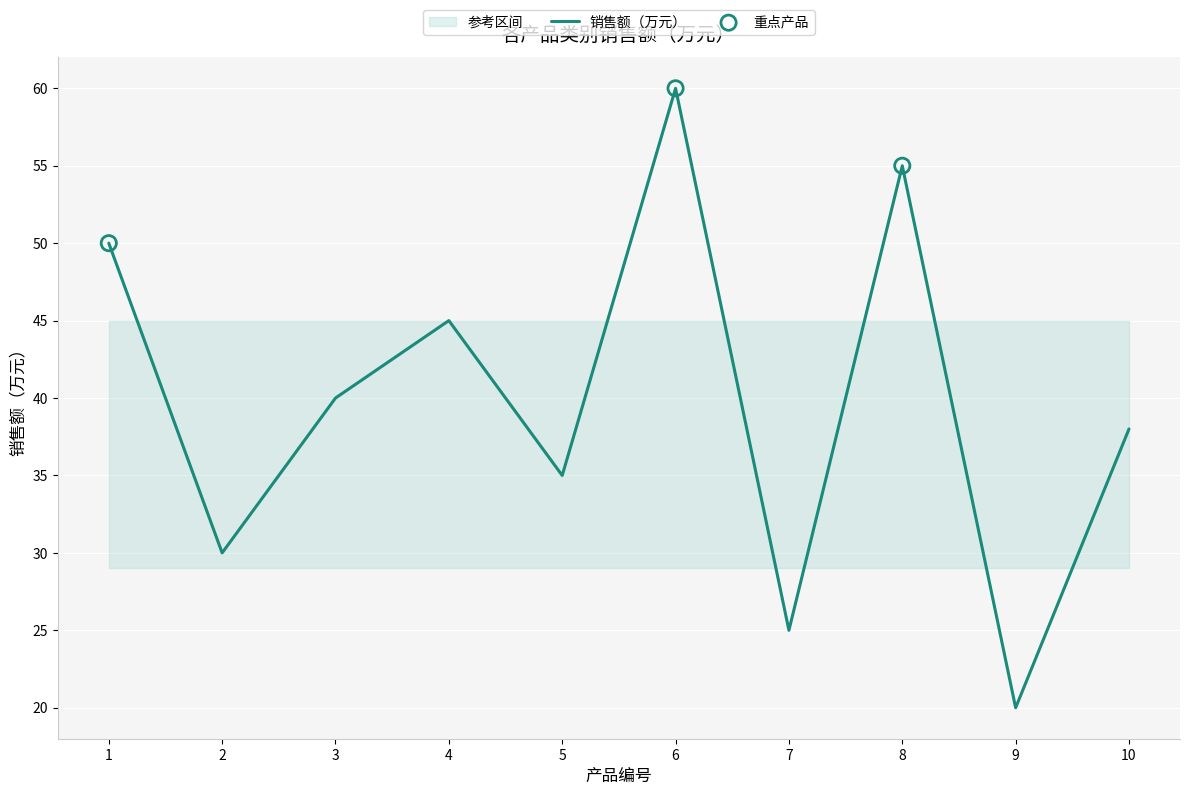

Between 10 and 7, which is larger?

10